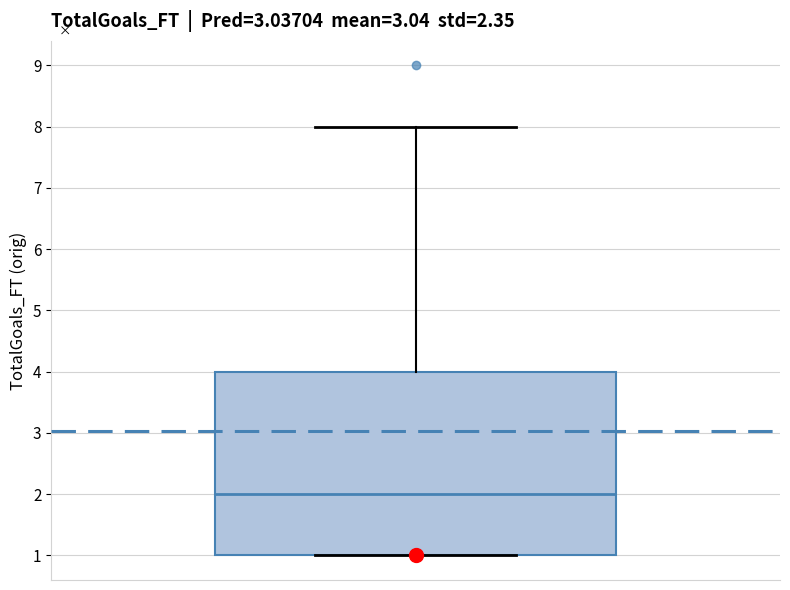

Where is the lower edge of the box on the y-axis? The values are not printed on the chart, so give them approximately, as read against the axis.

1